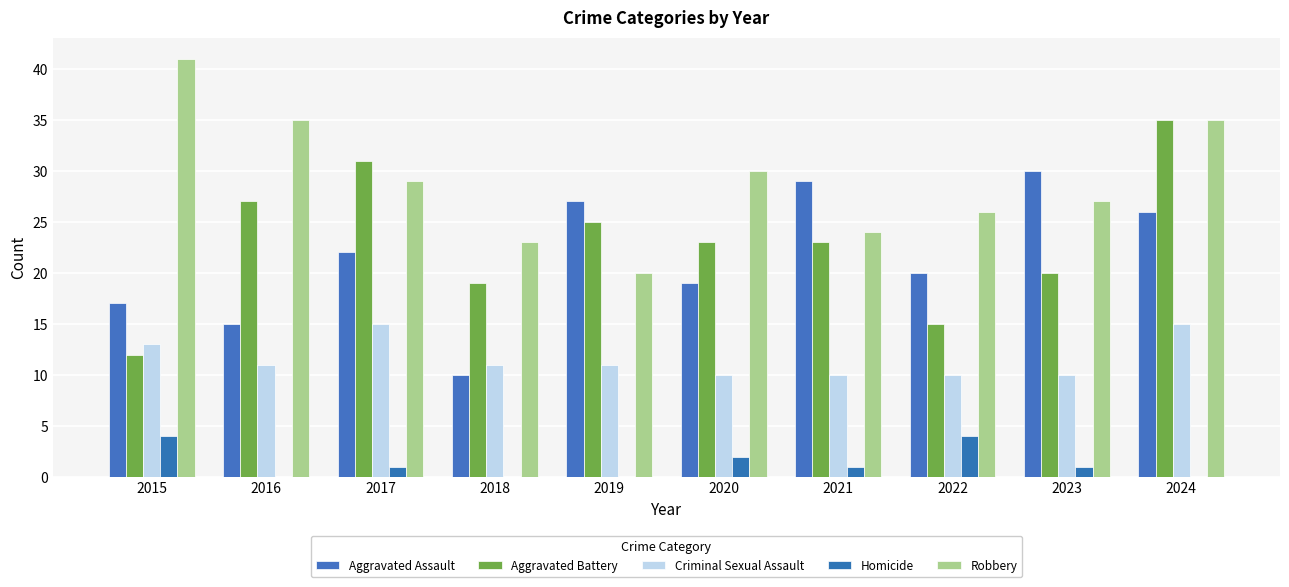

What is the spread (max minus min) of values at 2016?

35